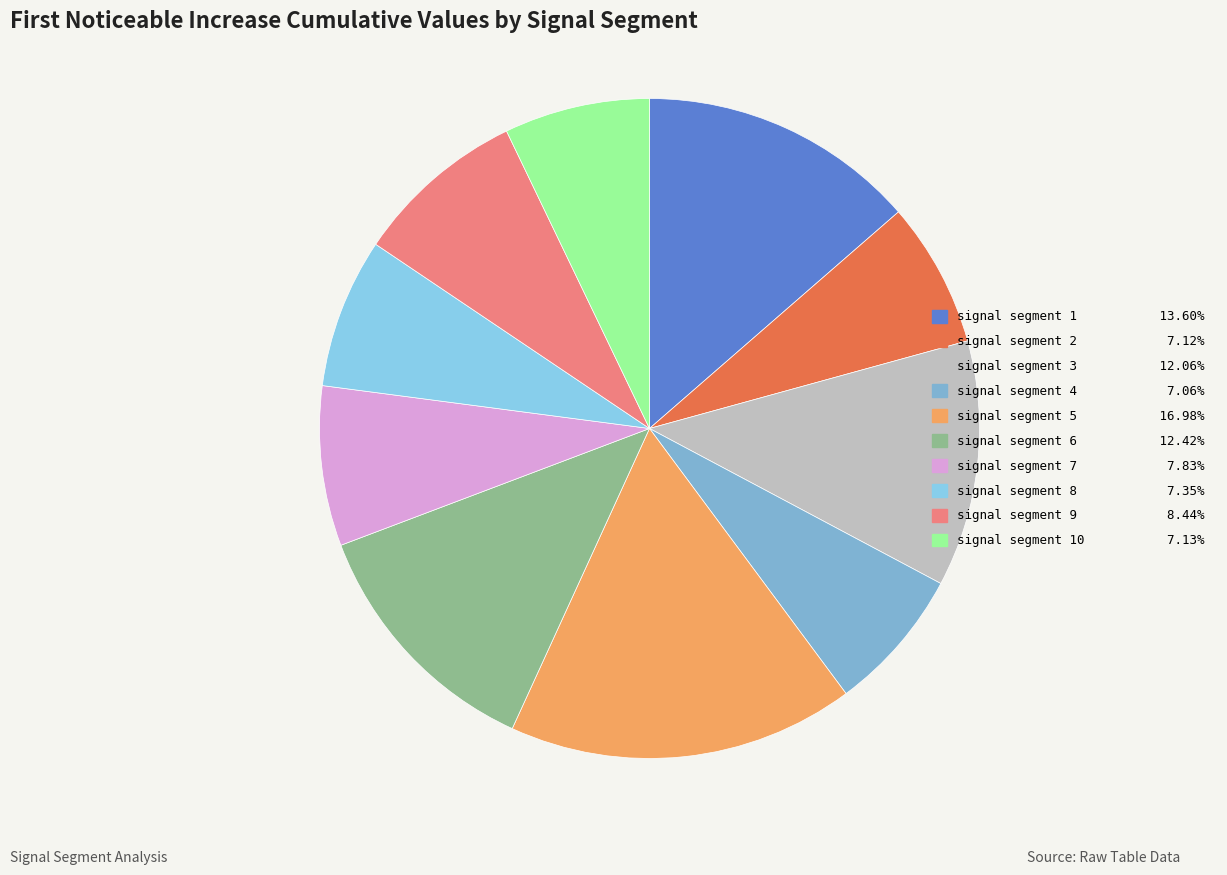

How many slices are in this pie chart?

10